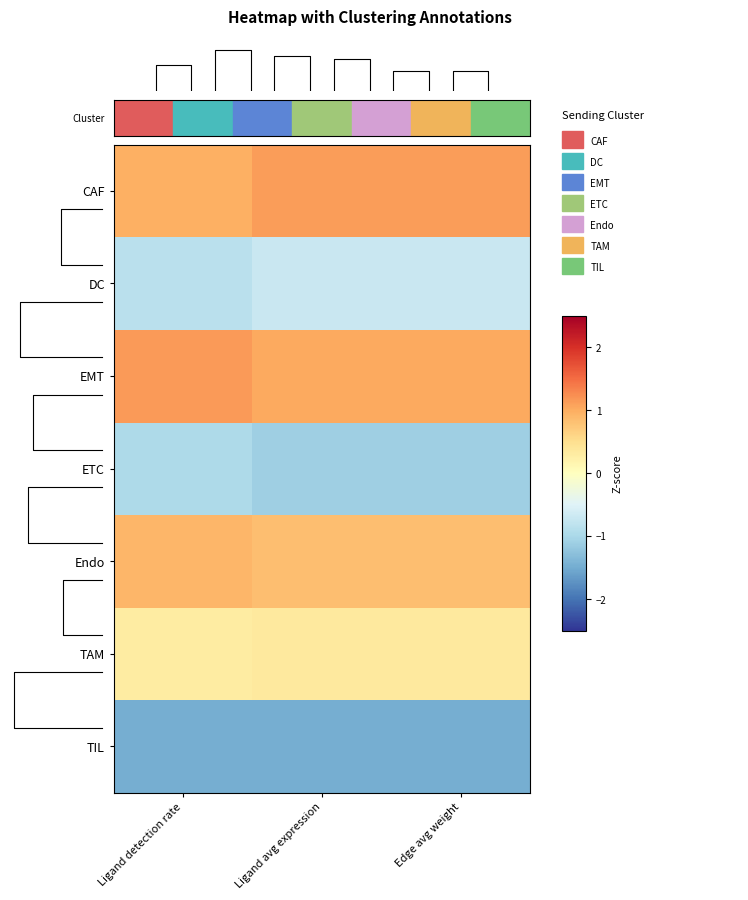

Rank the categories by CAF value from highest to lowest.

Ligand avg expression, Edge avg weight, Ligand detection rate